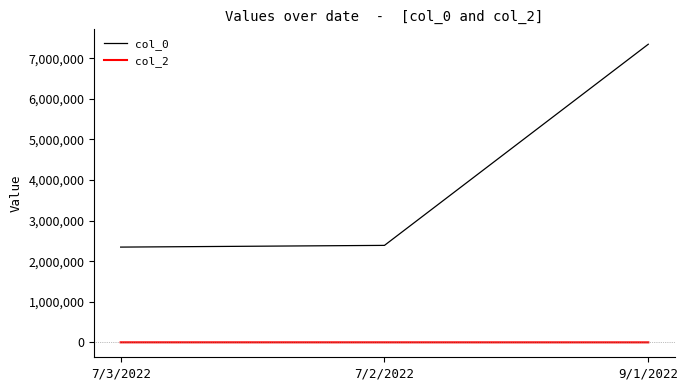

At which label is col_0 closest to 4847017?

7/2/2022